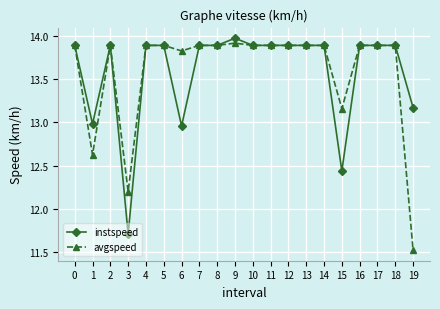

Which series has the largest range (max minus min)?

avgspeed